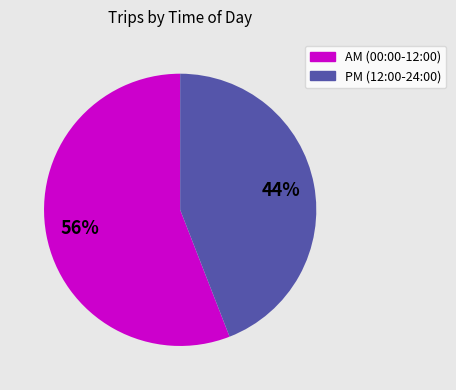

How many segments does this pie chart have?

2